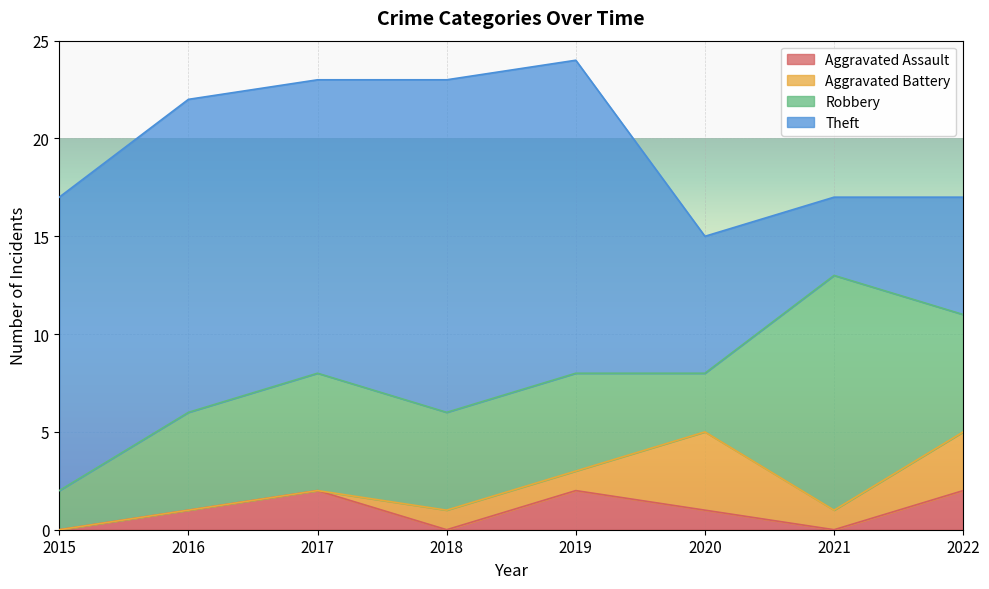

How many intersections are there between Robbery and Aggravated Battery?

2